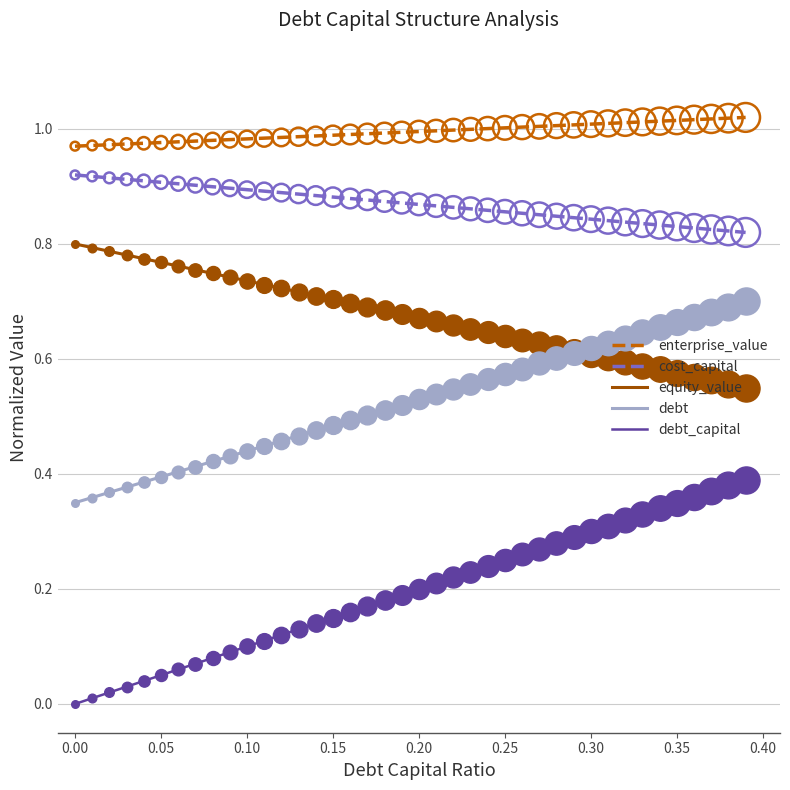

Which series has the largest total across all categories?

enterprise_value